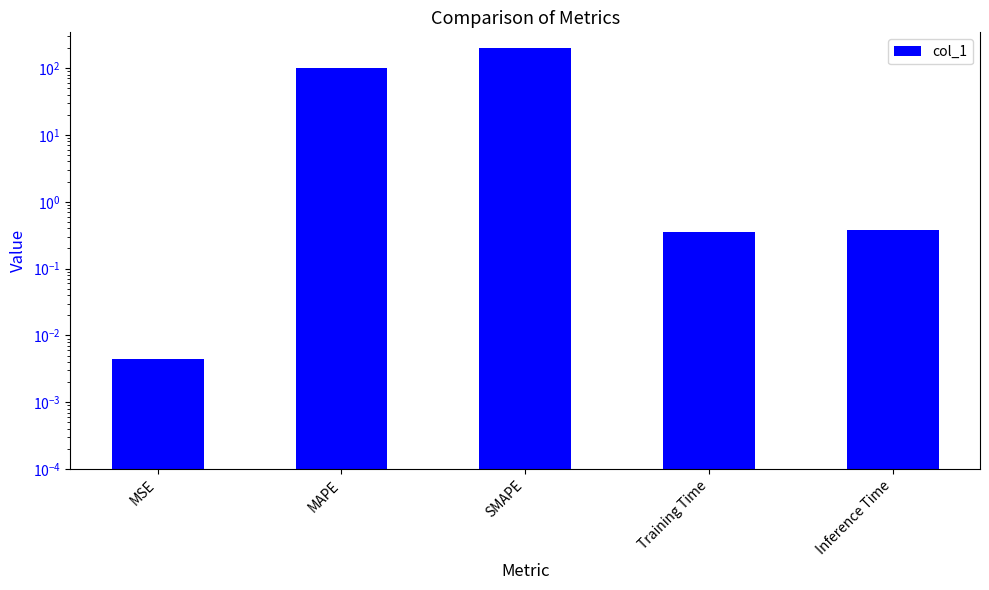

Rank the categories by value from highest to lowest.

SMAPE, MAPE, Inference Time, Training Time, MSE